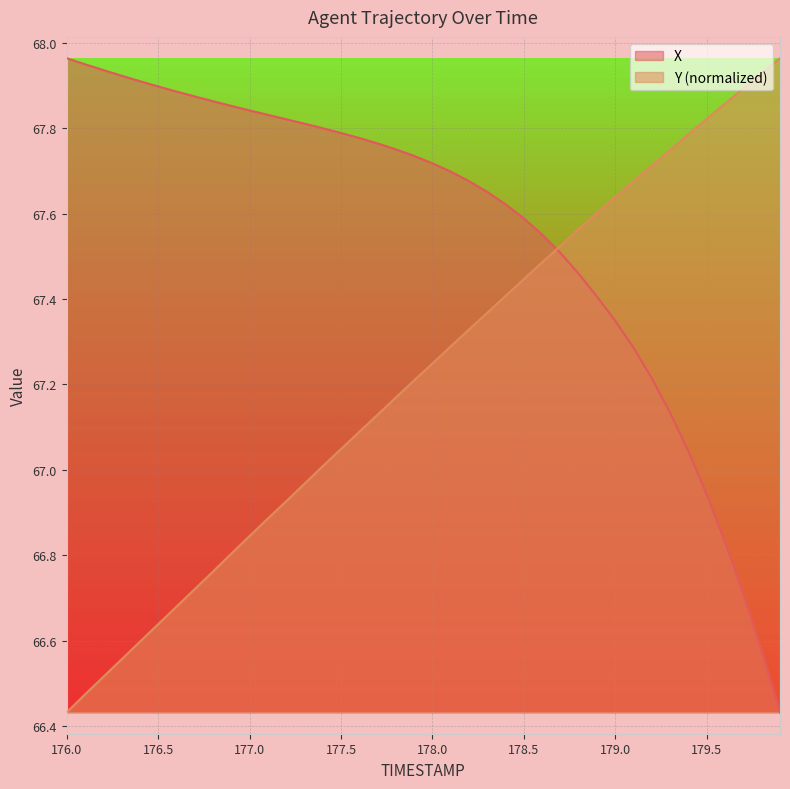

Where do X and Y first cross each other?

178.6 and 178.7